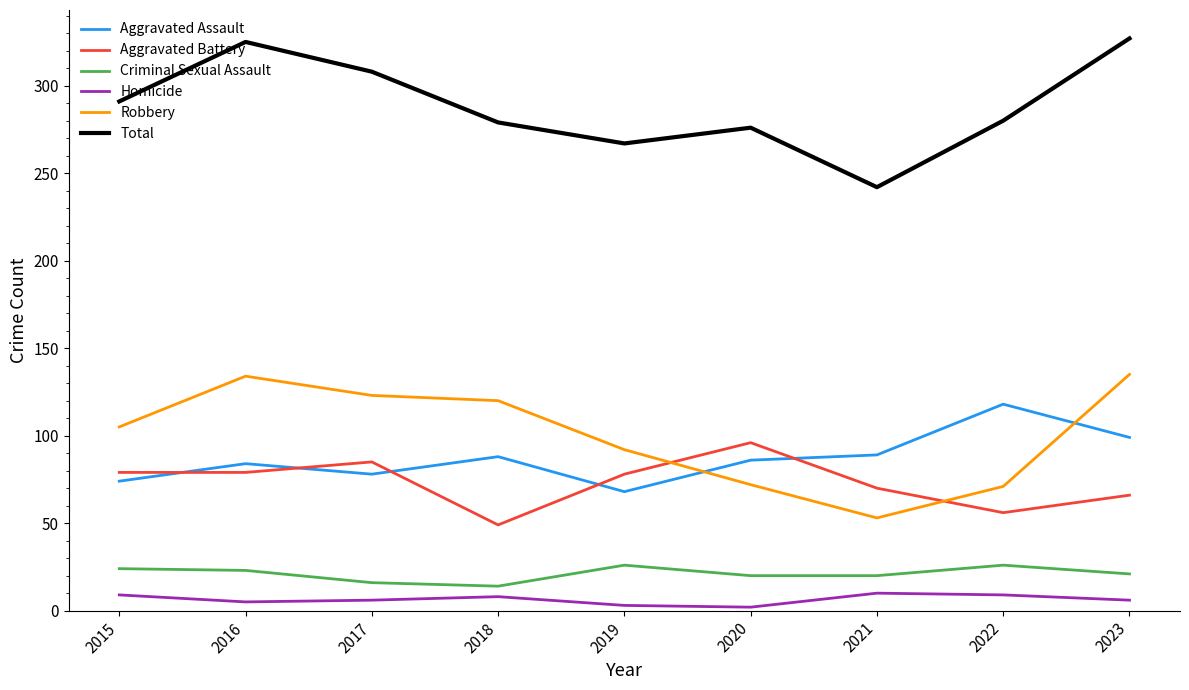

What is the spread (max minus min) of values at 2021?

232